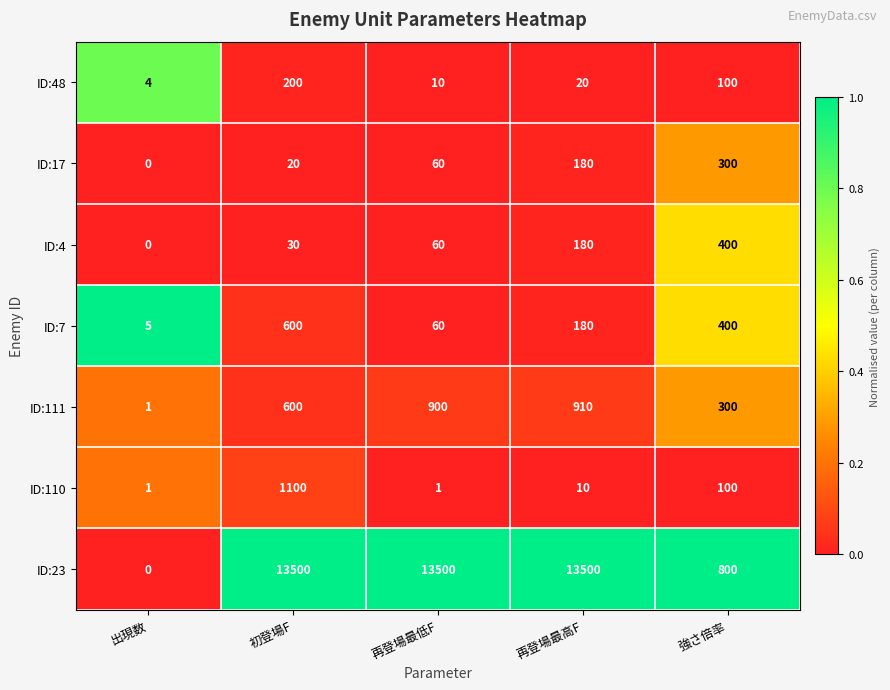

True or false: ID:7 has a value of 3 at 出現数.

False